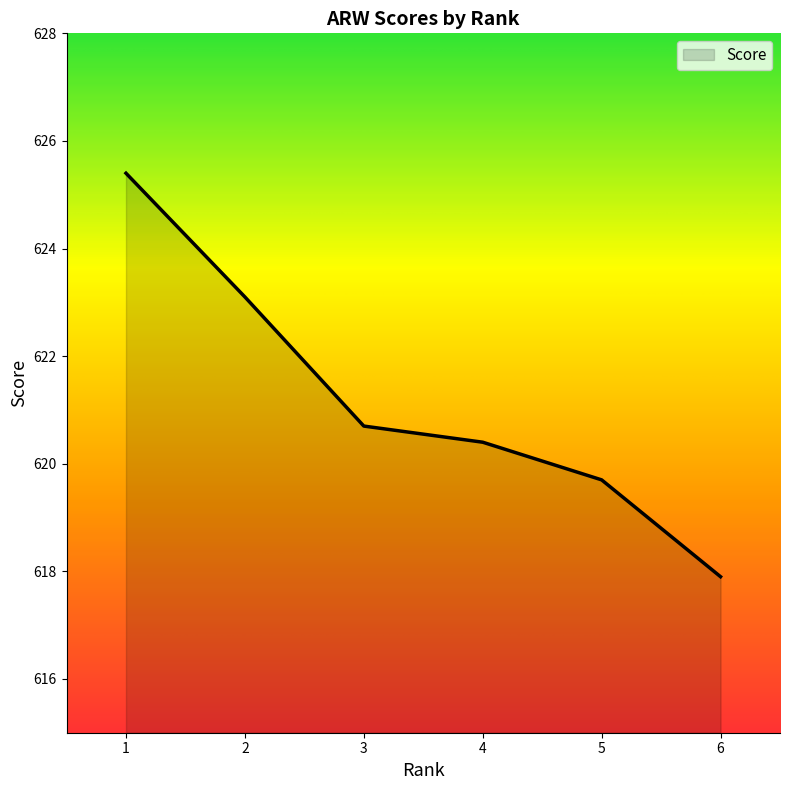

What is the difference between the values at 6 and 1?

7.5